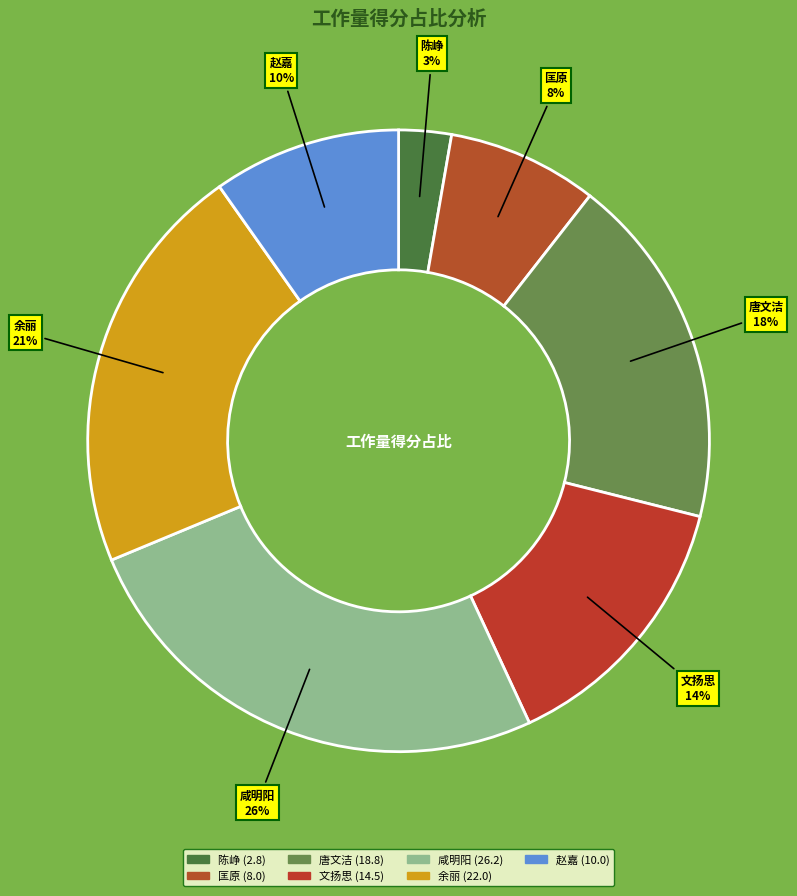

Is 余丽 the majority of the pie?

No